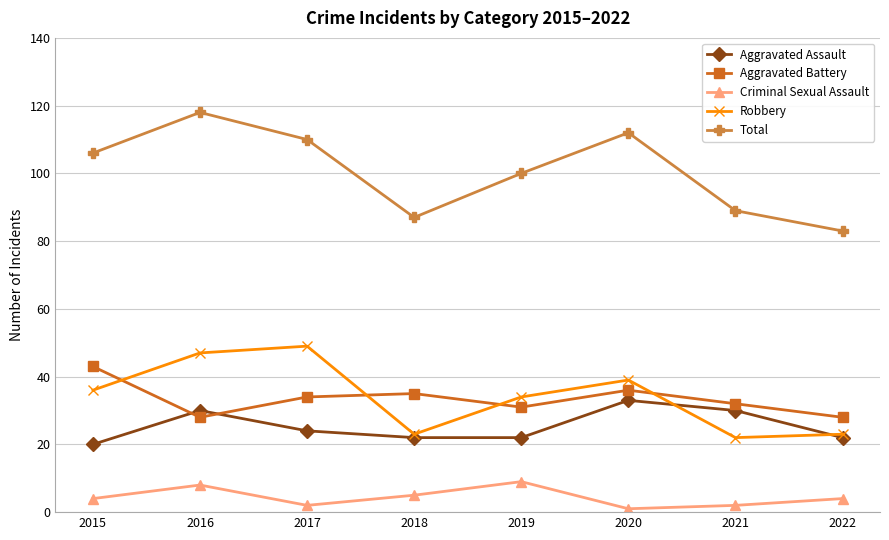

How many interior local valleys does the Criminal Sexual Assault series have?

2